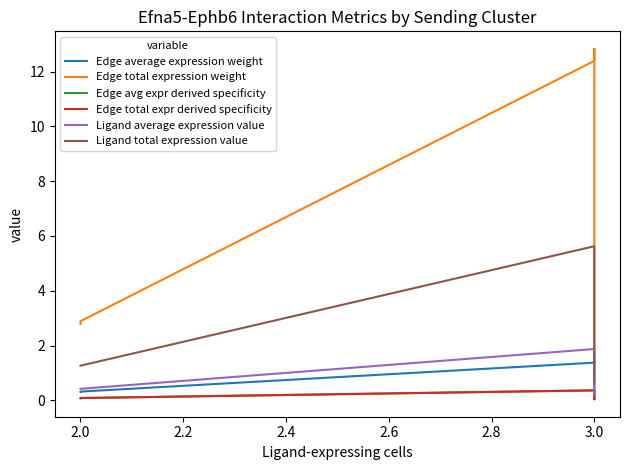

What are all the series names shown in the legend?

Edge average expression weight, Edge total expression weight, Edge avg expr derived specificity, Edge total expr derived specificity, Ligand average expression value, Ligand total expression value